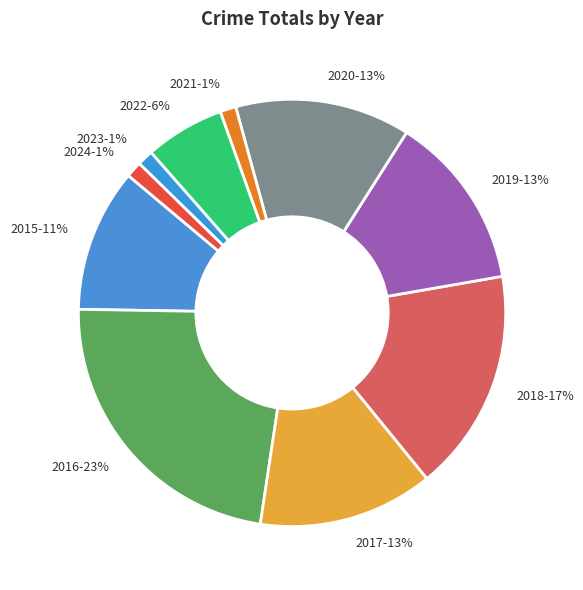

Combined, do 2020 and 2021 account for over 50%?

No